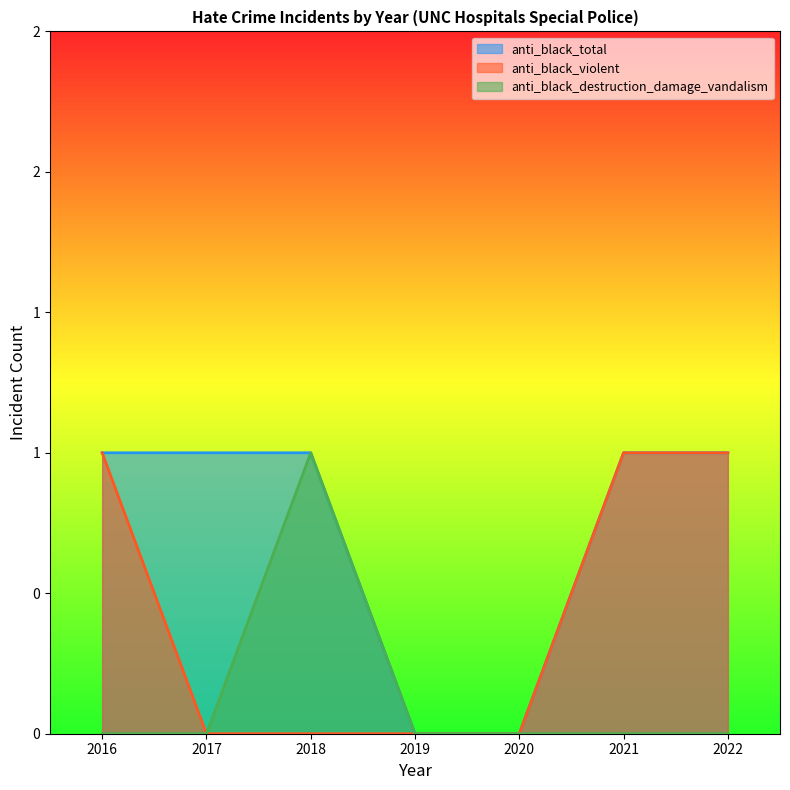

Reading right to left, transcribe all the data shown in this chart.

anti_black_total: 2022=1	2021=1	2020=0	2019=0	2018=1	2017=1	2016=1
anti_black_violent: 2022=1	2021=1	2020=0	2019=0	2018=0	2017=0	2016=1
anti_black_destruction_damage_vandalism: 2022=0	2021=0	2020=0	2019=0	2018=1	2017=0	2016=0